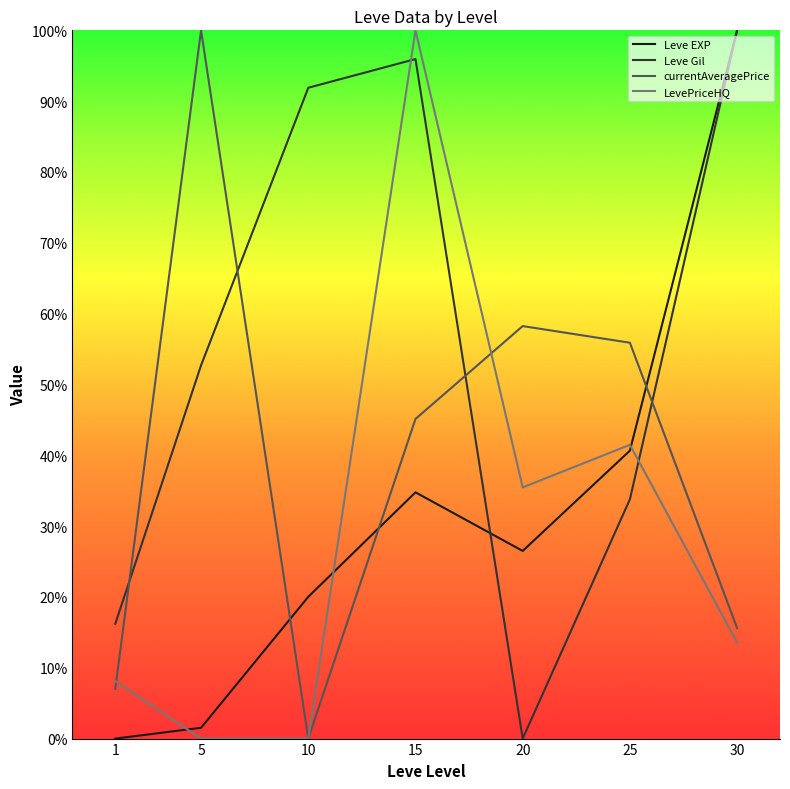

The value of LevePriceHQ at 30 is 13.6. True or false?

True